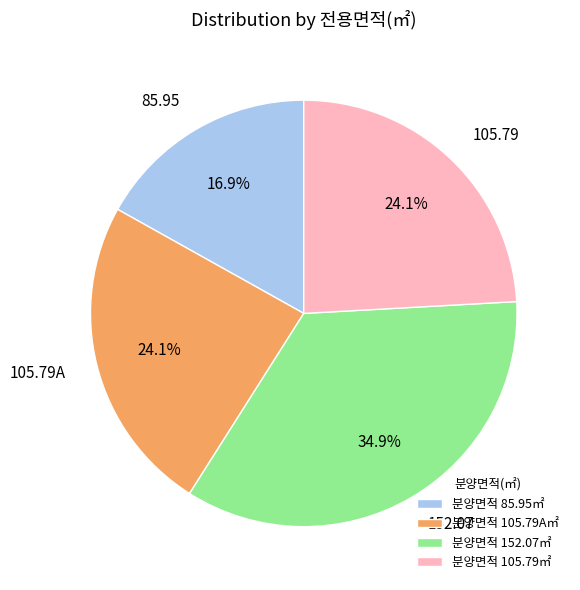

The 105.79 slice represents 17% of the pie. True or false?

False